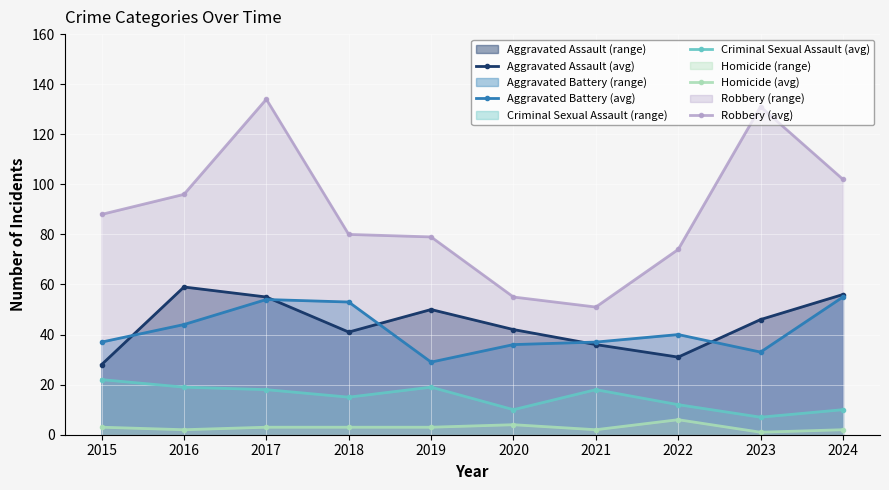

Is the value of Criminal Sexual Assault (avg) at 2023 greater than the value of Robbery (avg) at 2018?

No